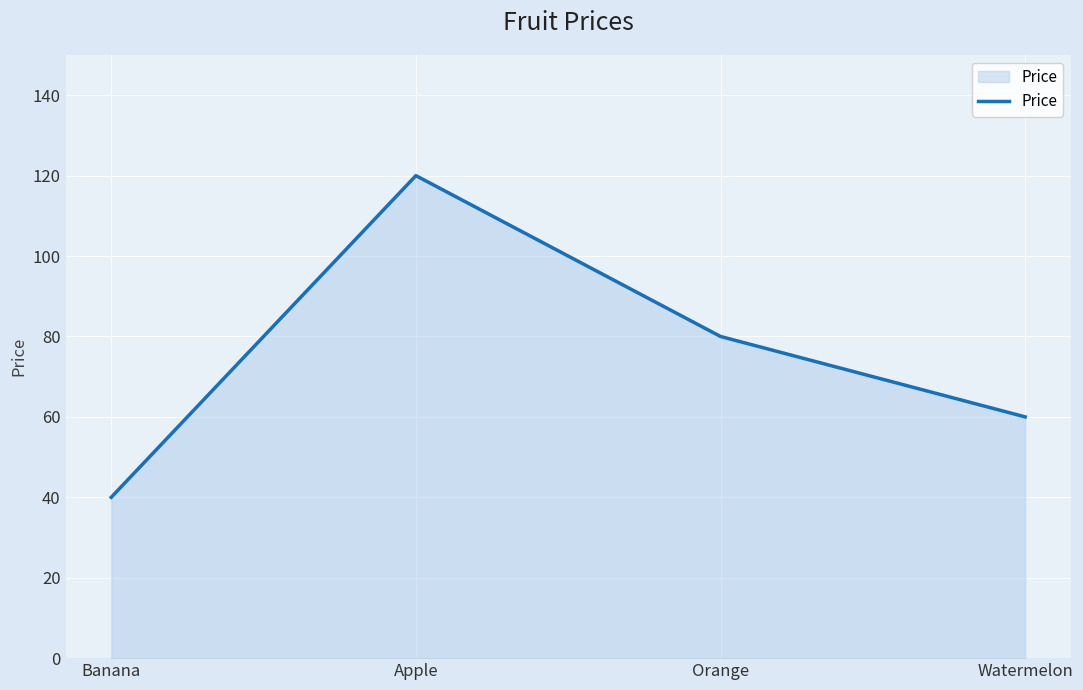

How many values are between 60 and 120?

3